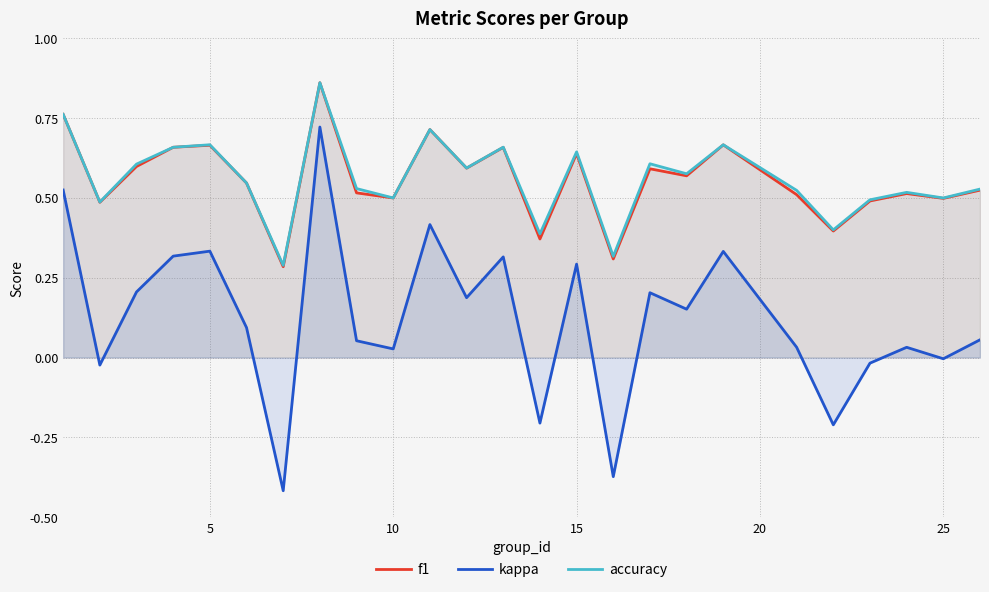

The f1 series shows 0.5 at 25. True or false?

True